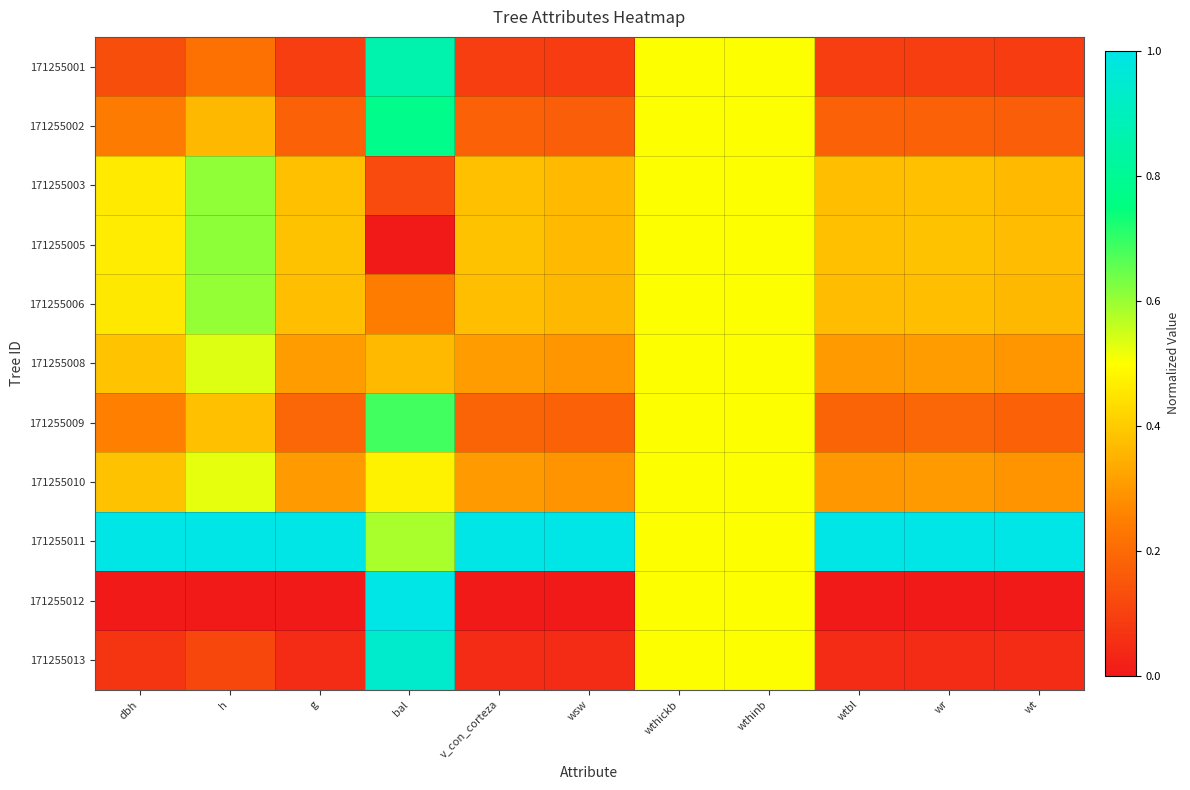

Which series changed the most between dbh and bal?

171255012